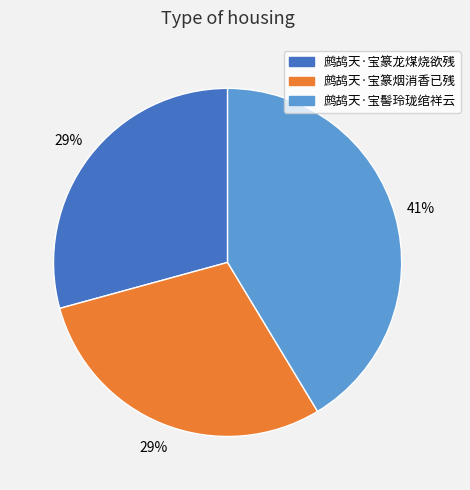

The 鹧鸪天·宝髻玲珑绾祥云 slice represents 51% of the pie. True or false?

False